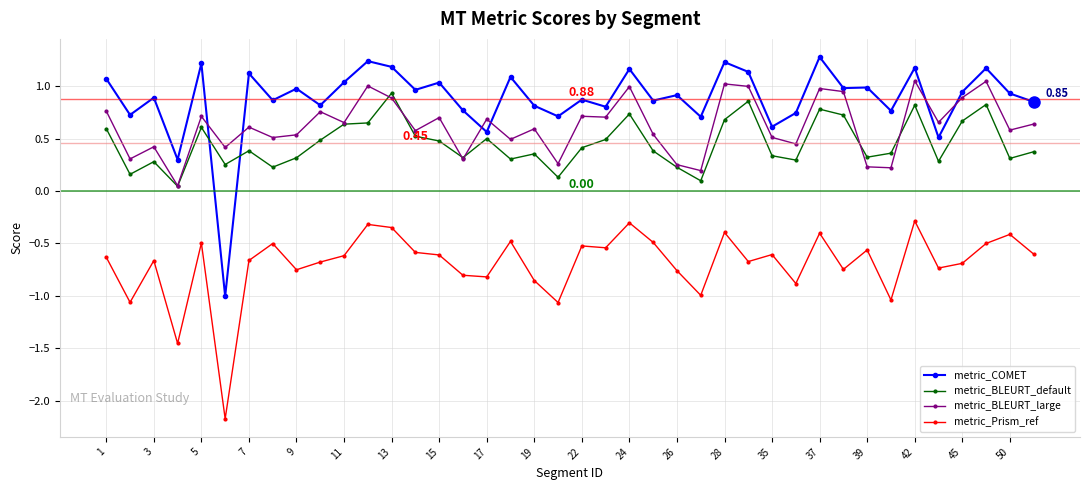

At how many categories does at least one series exceed 0?

40